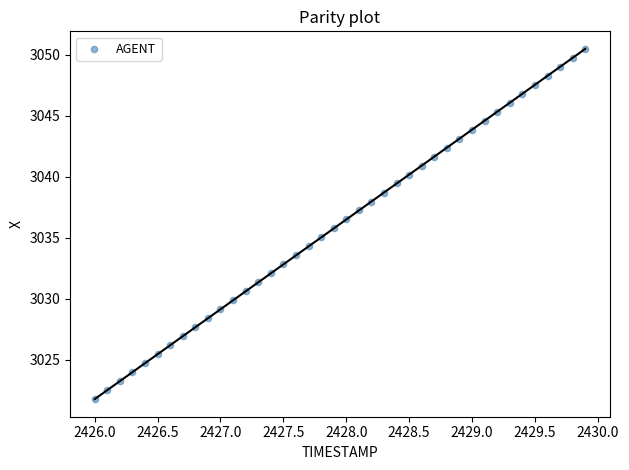

What is the range of Y values (max minus min)?

28.7